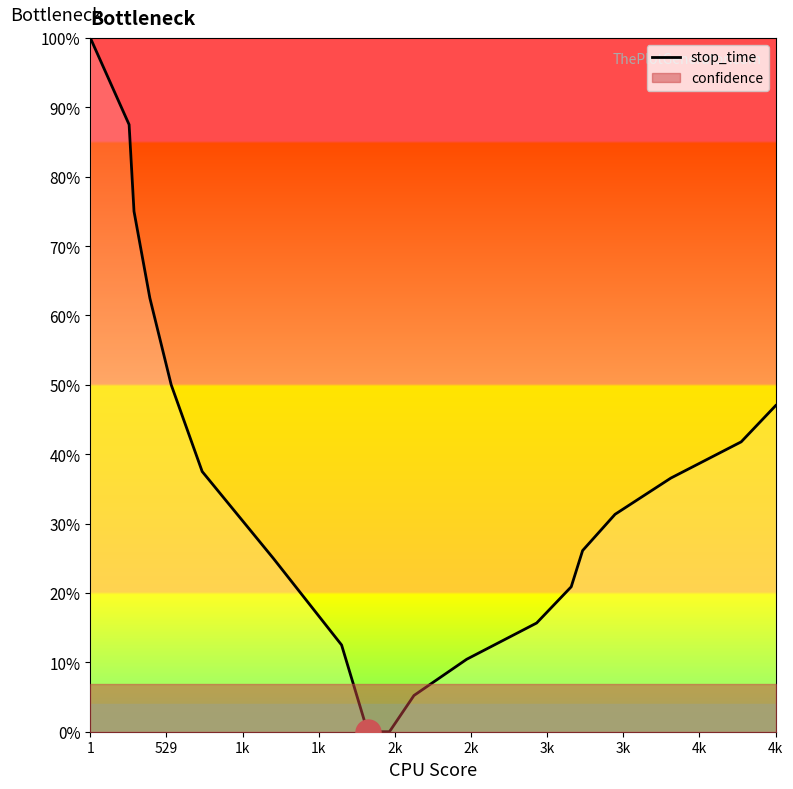

How many lines are shown in the chart?

1